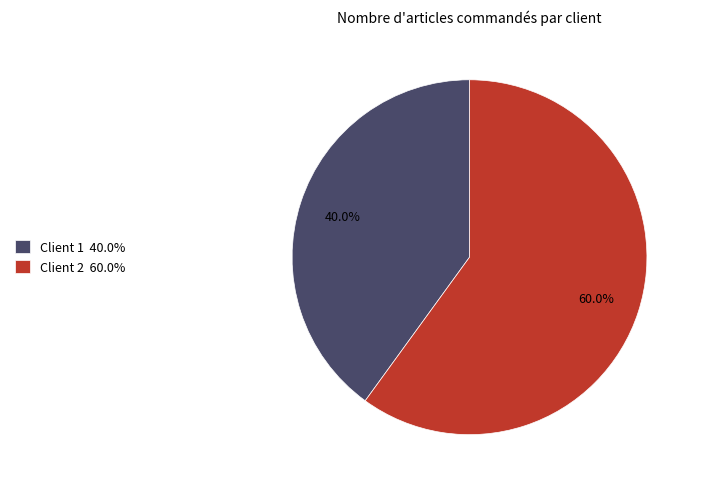

Is there a majority slice in this chart?

Yes